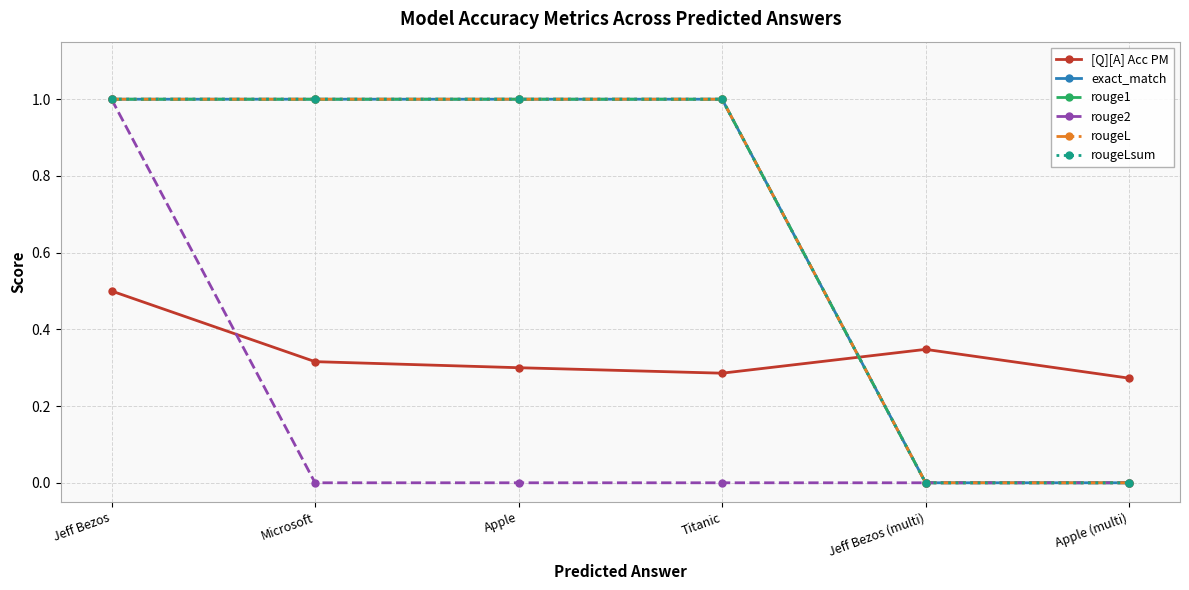

Which category has the lowest value in the rouge2 series?

Microsoft